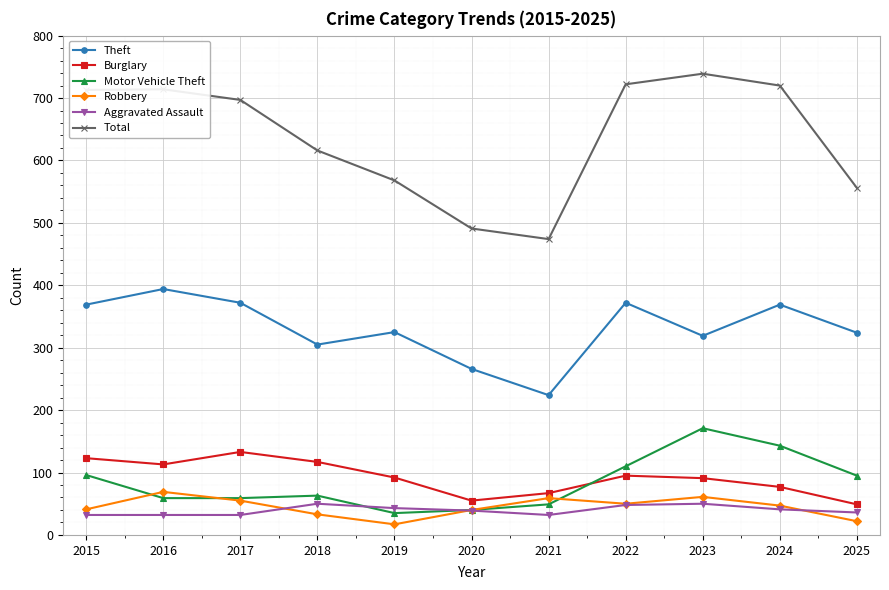

How many data points in Total are less than 697?

5